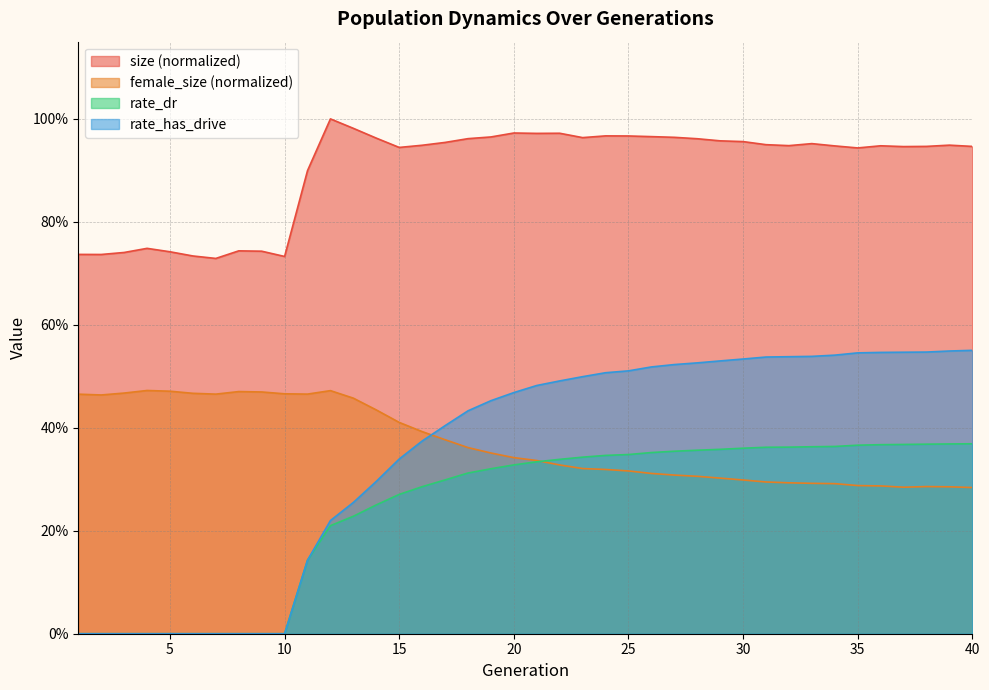

True or false: rate_dr has more than 0 interior local peaks.

False